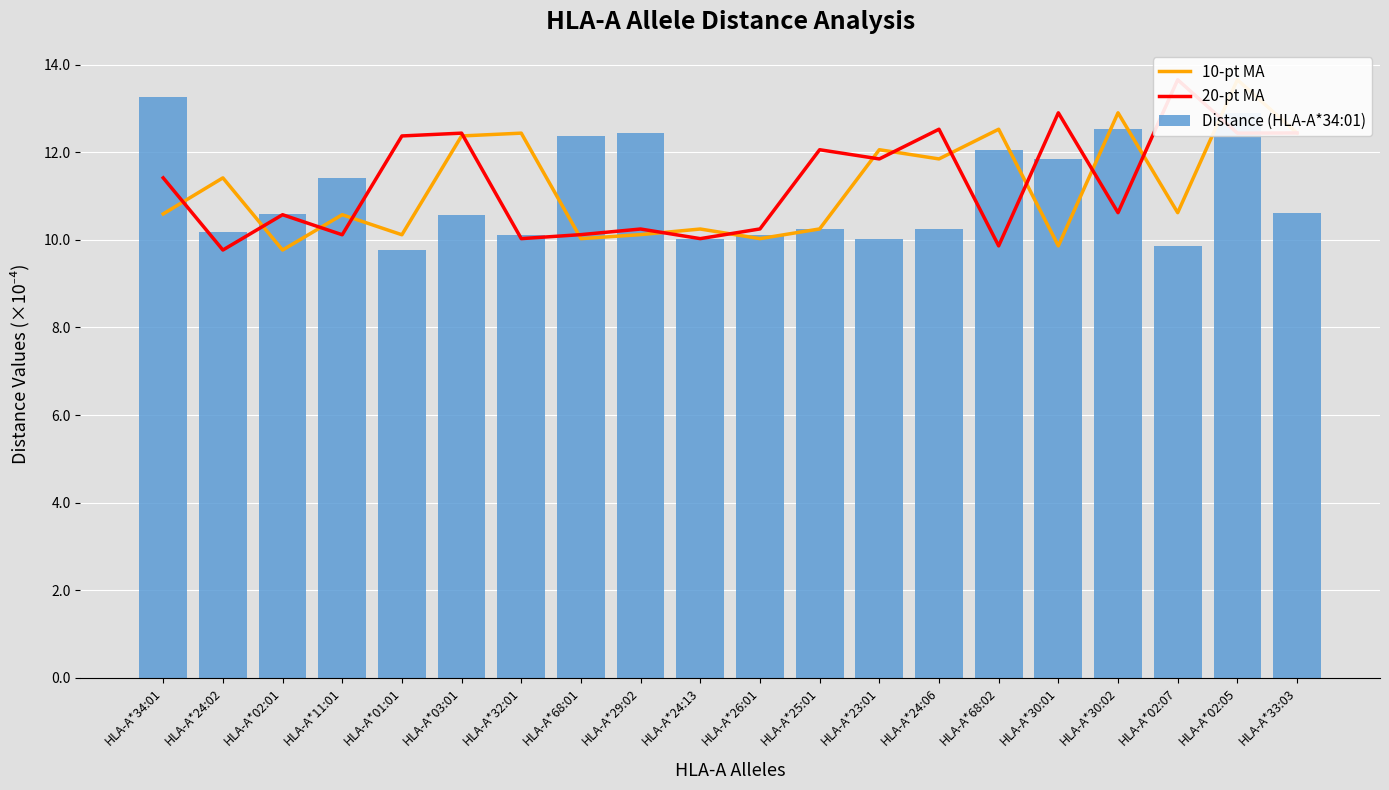

What is the total value across all series at HLA-A*30:01?

34.6